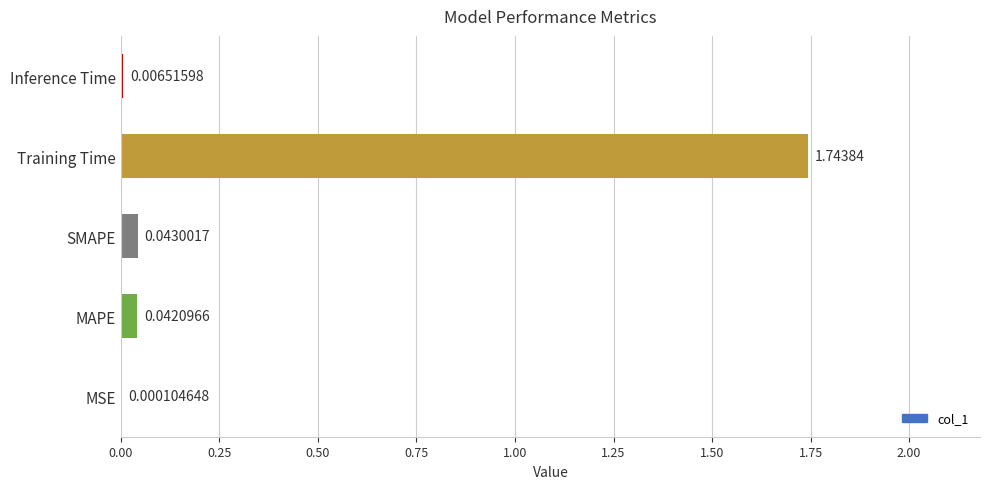

How many data points does each series have?

5